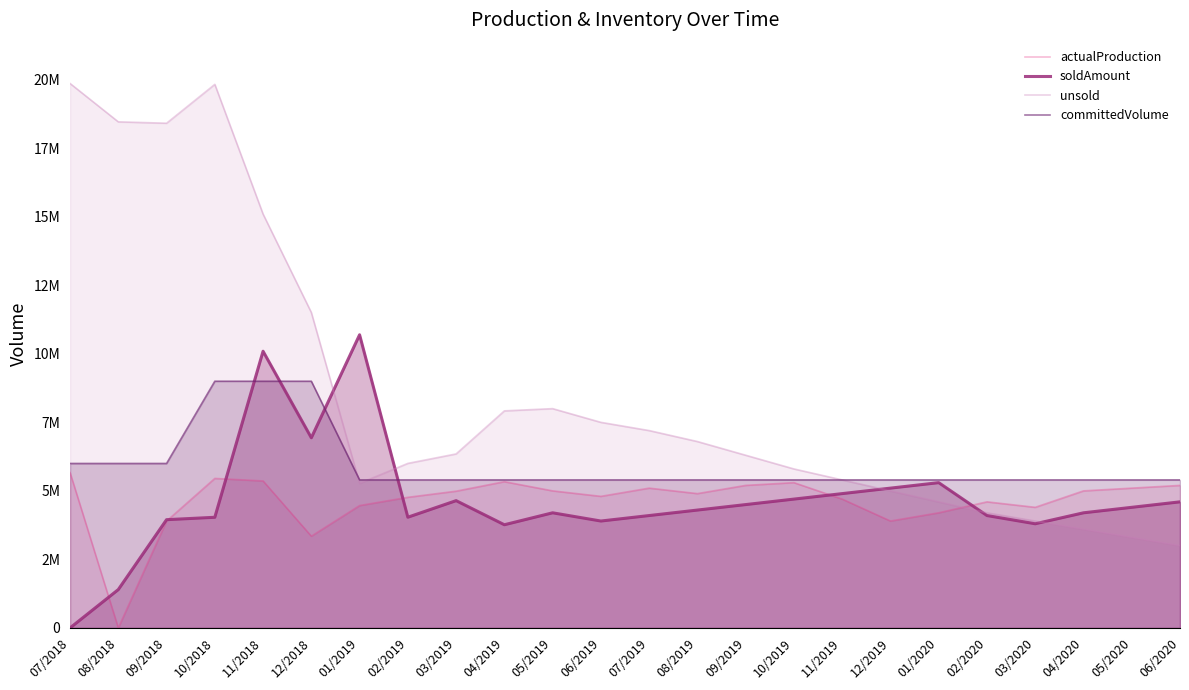

Which series changed the most between 04/2019 and 06/2020?

unsold